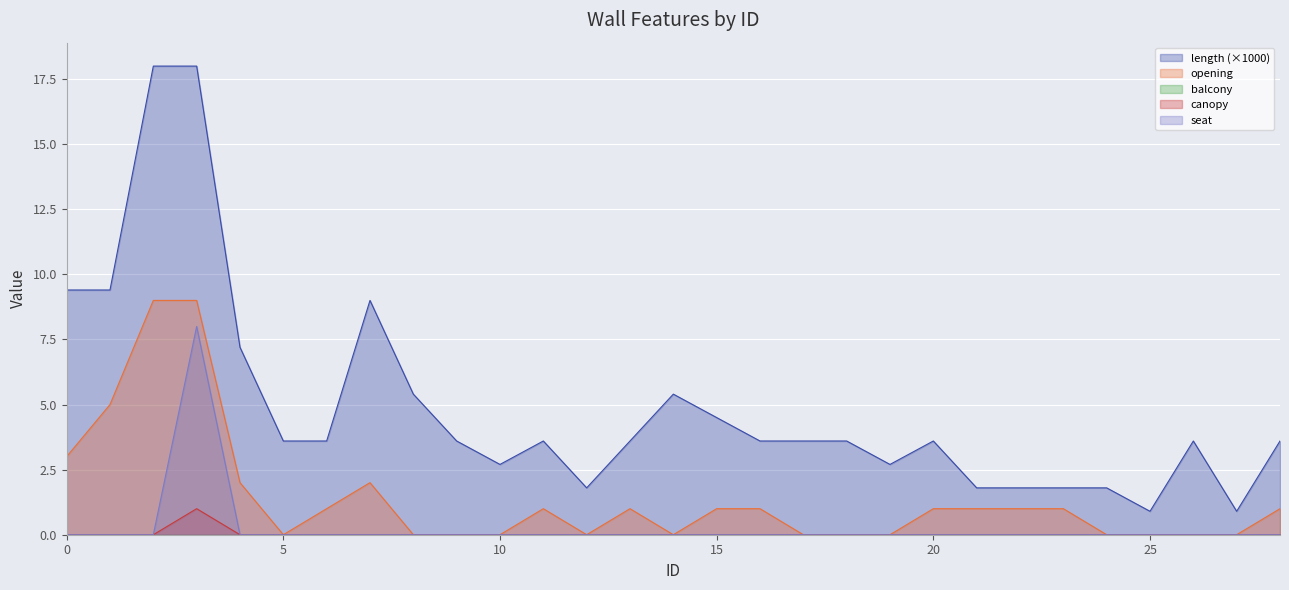

The value of canopy at 22 is 0.0. True or false?

True